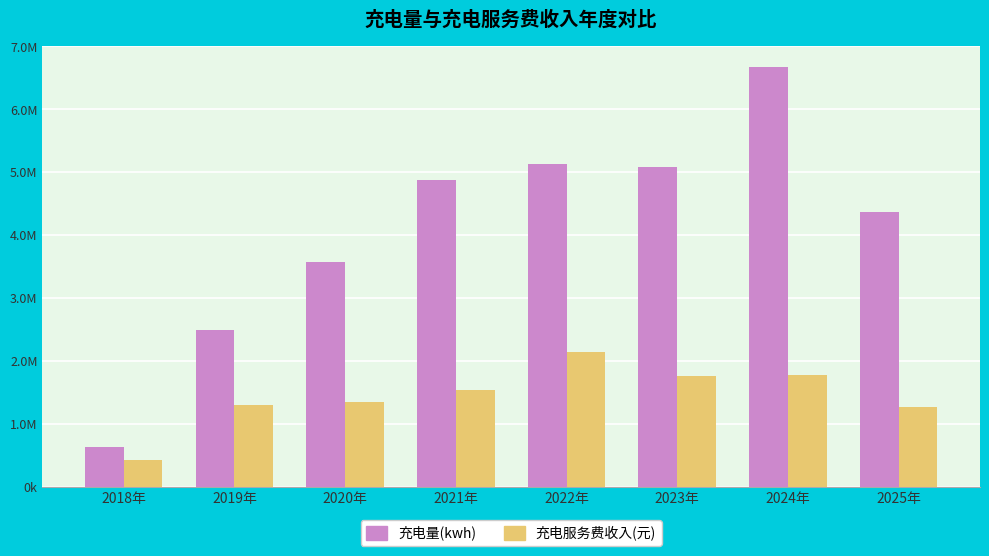

What is the sum of all 充电量(kwh) values?

32832455.3